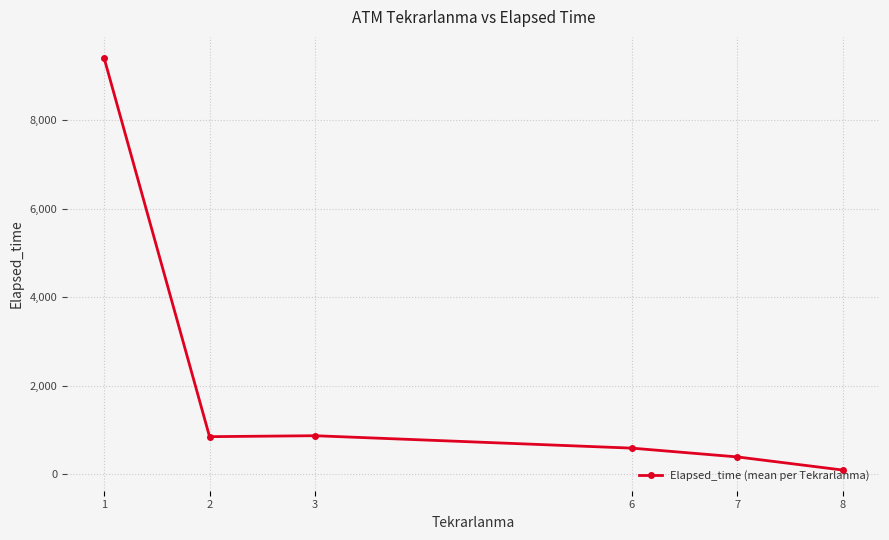

Is it true that the value at 6 is 586.3?

True